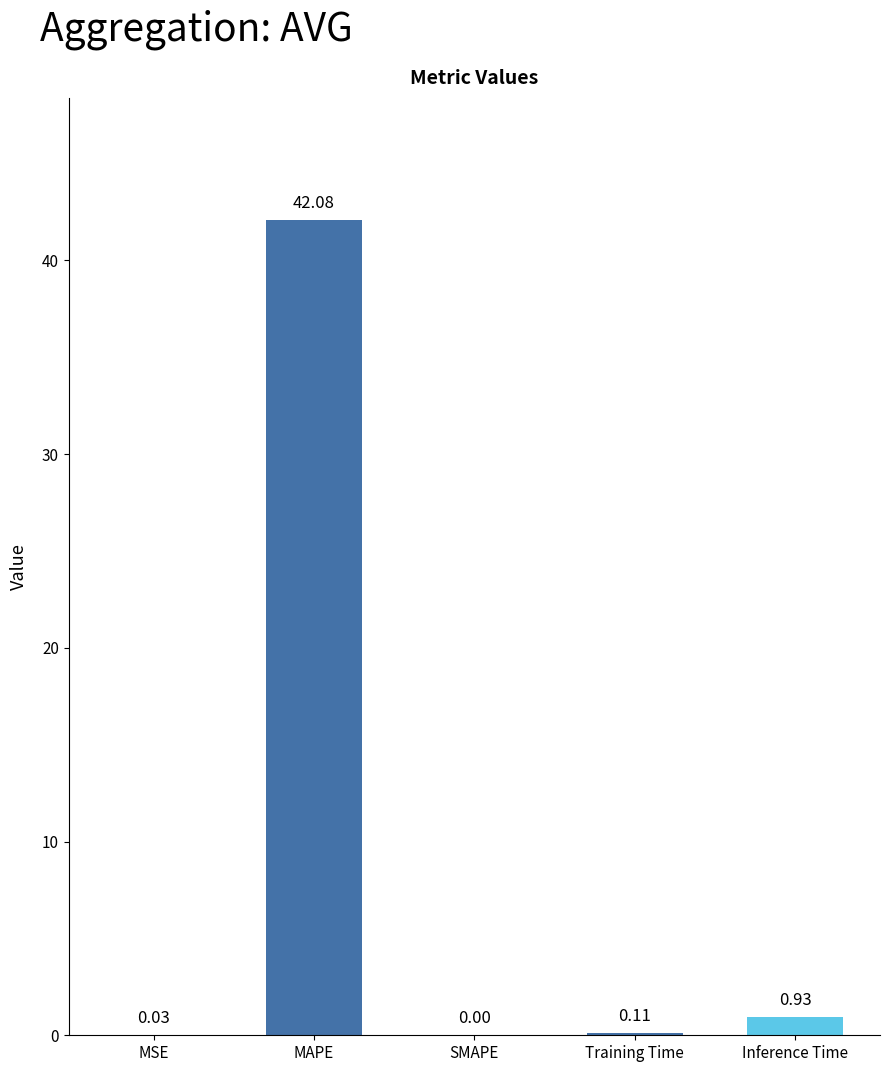

Which has a higher value, Training Time or SMAPE?

Training Time